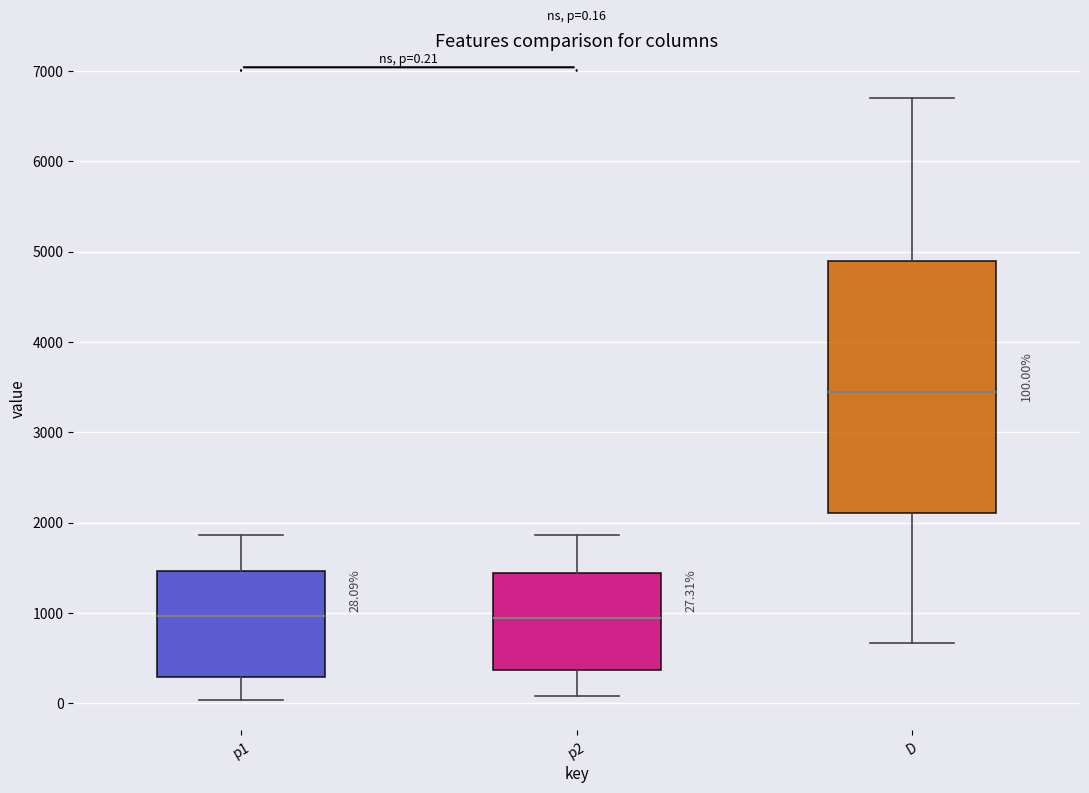

Which box's median line is the highest?

D